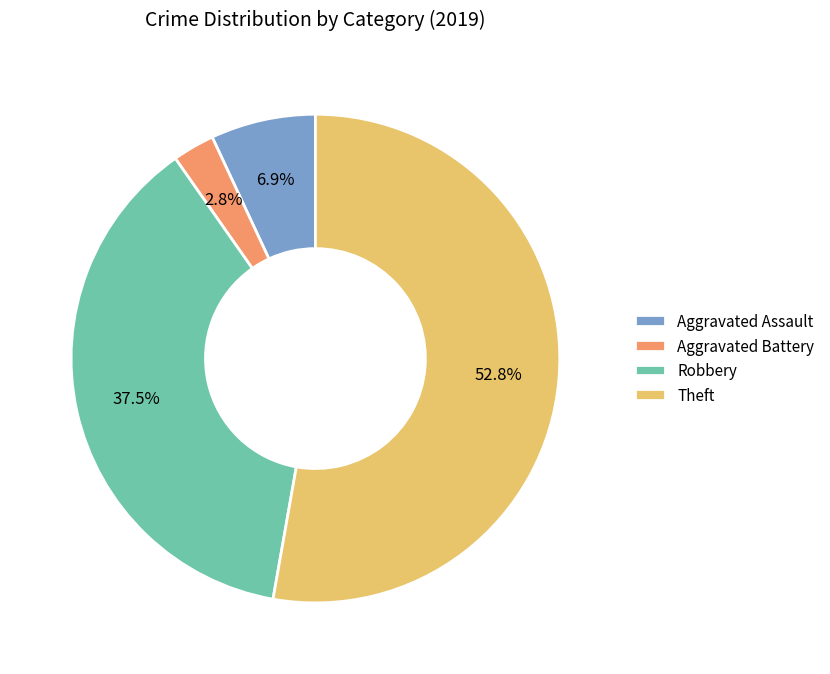

Which slice is the smallest?

Aggravated Battery